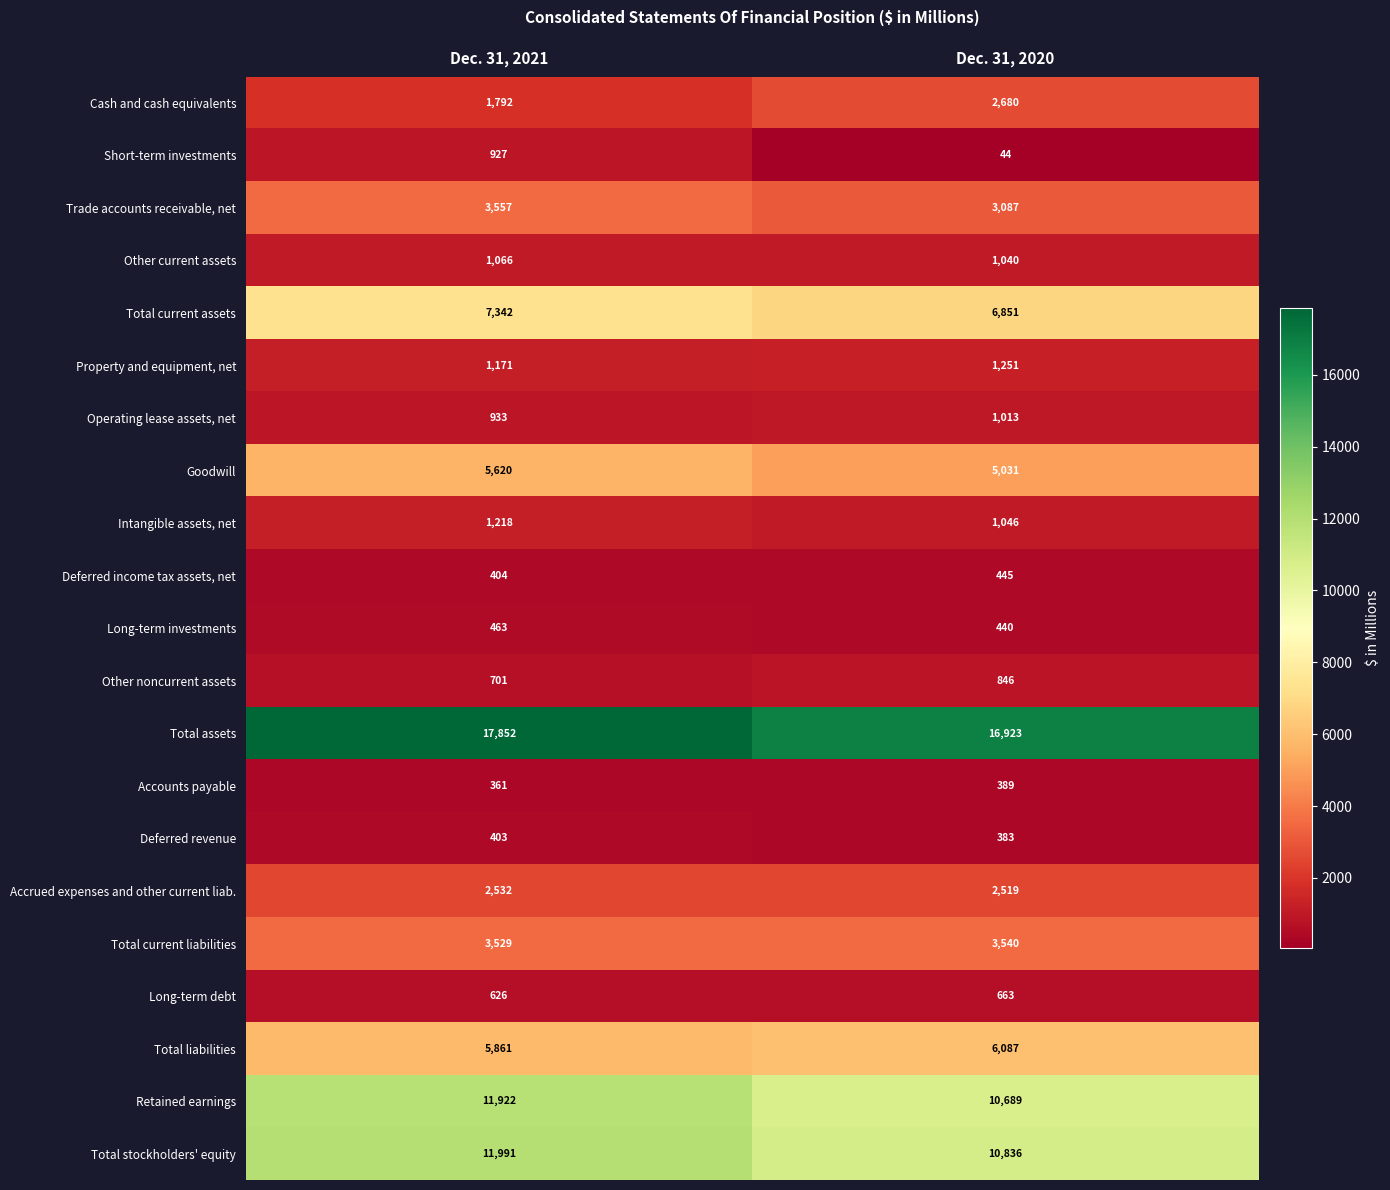

At how many categories does at least one series exceed 8030?

2